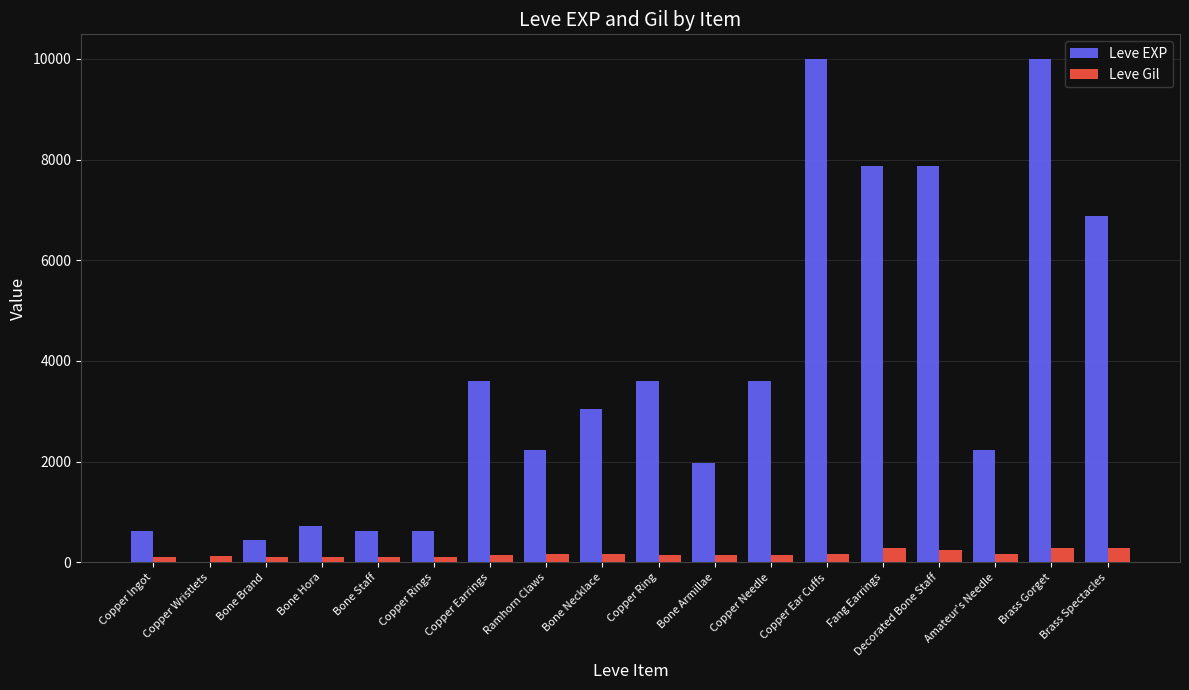

Which series changed the most between Copper Rings and Brass Spectacles?

Leve EXP